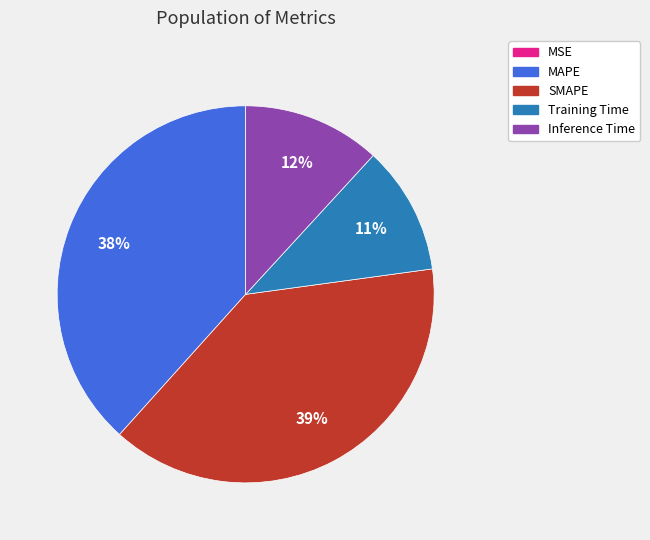

Is the sum of Training Time and Inference Time greater than half?

No